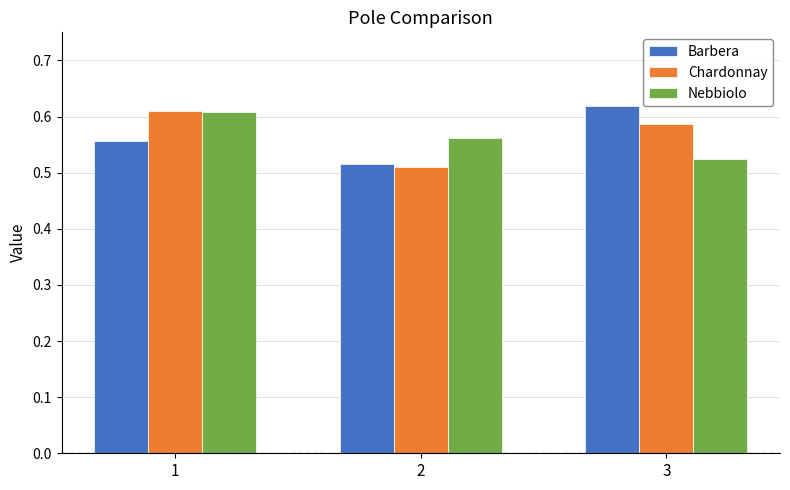

Is it true that Nebbiolo equals 0.9 at 1?

False